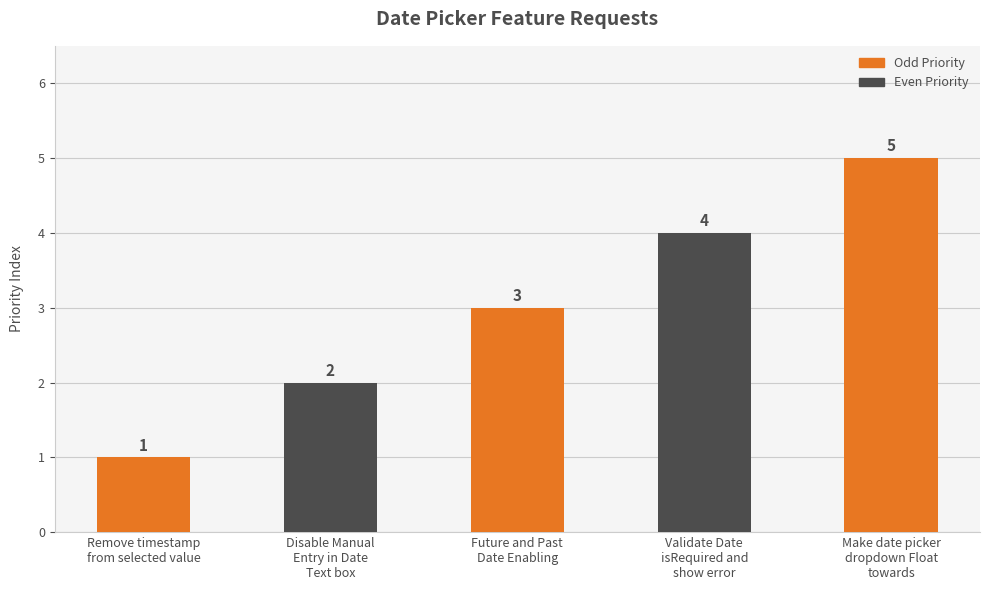

Are the bars horizontal?

No